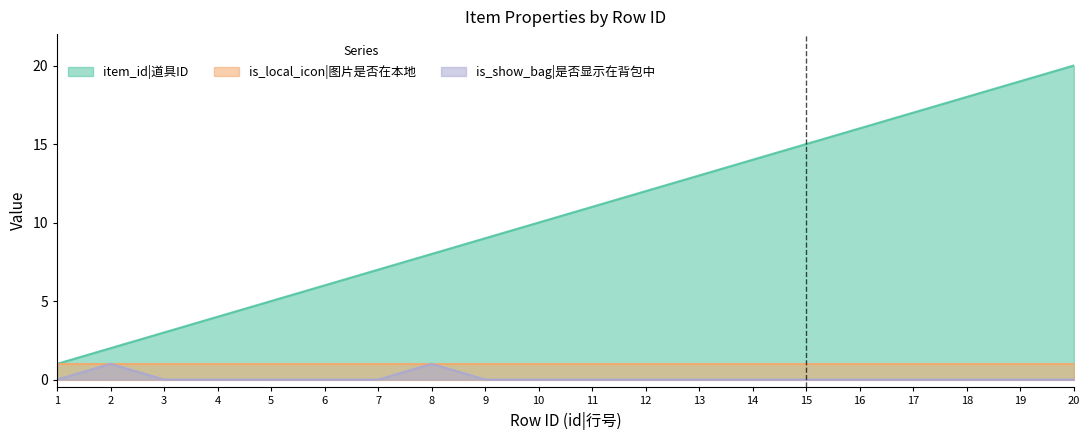

The item_id series shows 1 at 1. True or false?

True